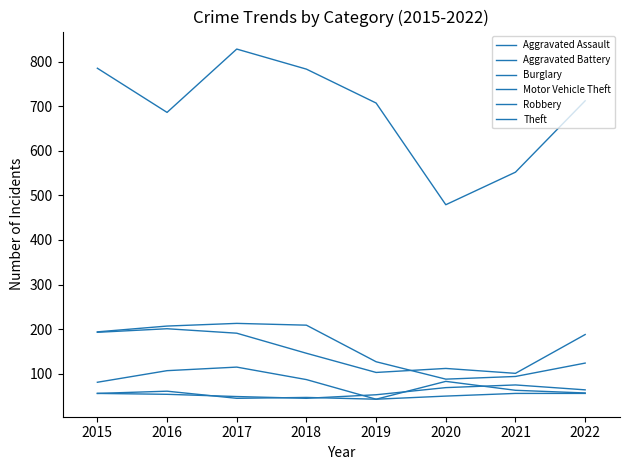

What is the lowest value of the Robbery series?

43